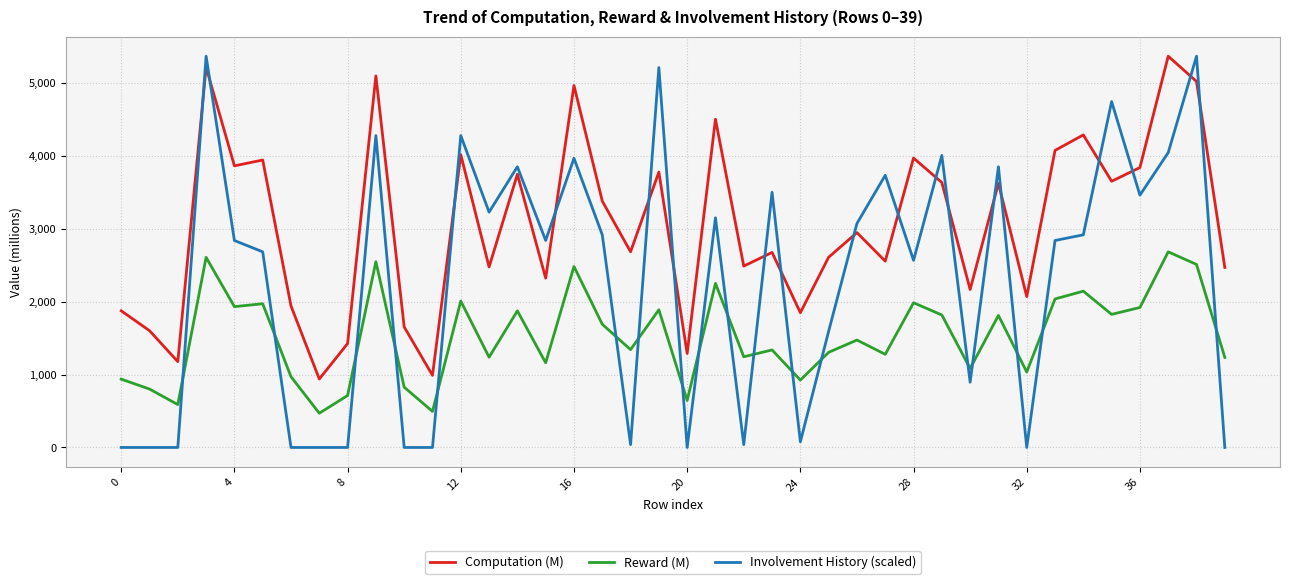

True or false: Reward (M) and Computation (M) intersect in this chart.

False